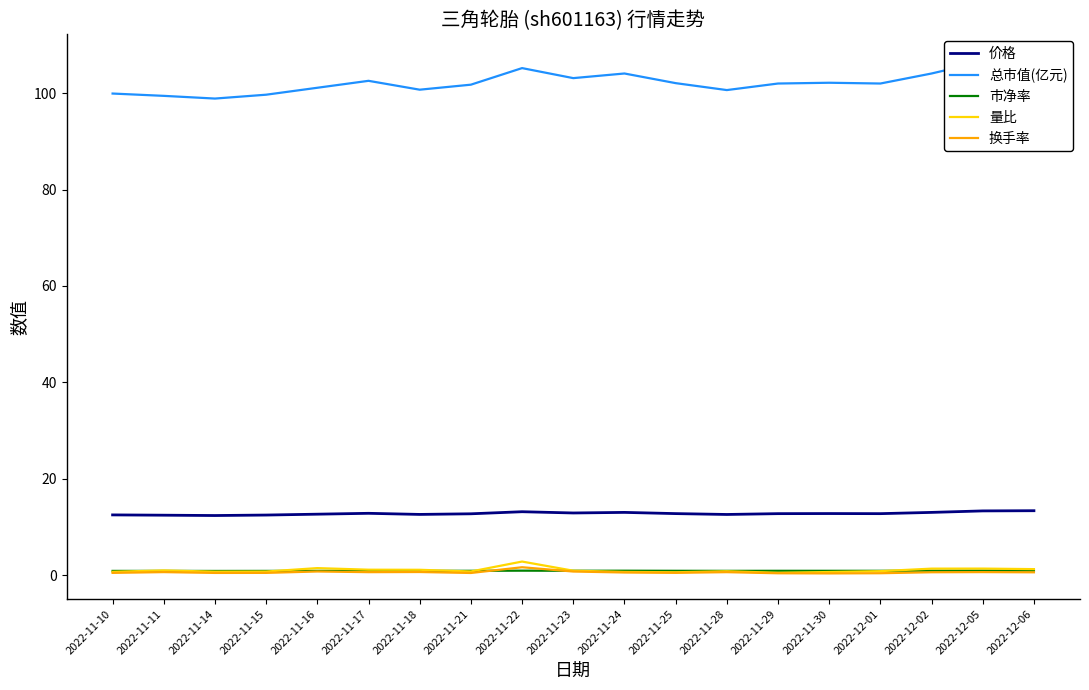

Reading right to left, transcribe all the data shown in this chart.

价格: 13.4	13.3	13.0	12.8	12.8	12.8	12.6	12.8	13.0	12.9	13.2	12.7	12.6	12.8	12.6	12.5	12.4	12.4	12.5
总市值(亿元): 106.9	106.6	104.1	102.0	102.2	102.0	100.6	102.1	104.1	103.1	105.2	101.8	100.7	102.6	101.1	99.7	98.9	99.4	99.9
市净率: 0.9	0.9	0.9	0.9	0.9	0.9	0.9	0.9	0.9	0.9	0.9	0.9	0.9	0.9	0.9	0.9	0.9	0.9	0.9
量比: 1.2	1.4	1.3	0.8	0.6	0.5	0.8	0.6	0.7	0.9	2.8	0.8	1.1	1.1	1.4	0.7	0.7	1.0	0.7
换手率: 0.6	0.6	0.6	0.4	0.3	0.4	0.6	0.5	0.5	0.7	1.6	0.4	0.6	0.6	0.8	0.5	0.5	0.6	0.5